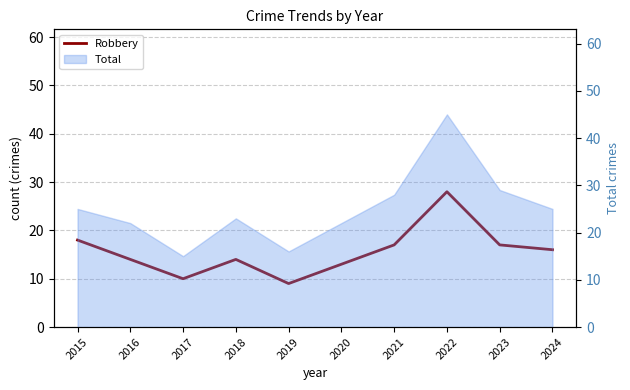

Read the value at 2016, to the nearest 5.

15